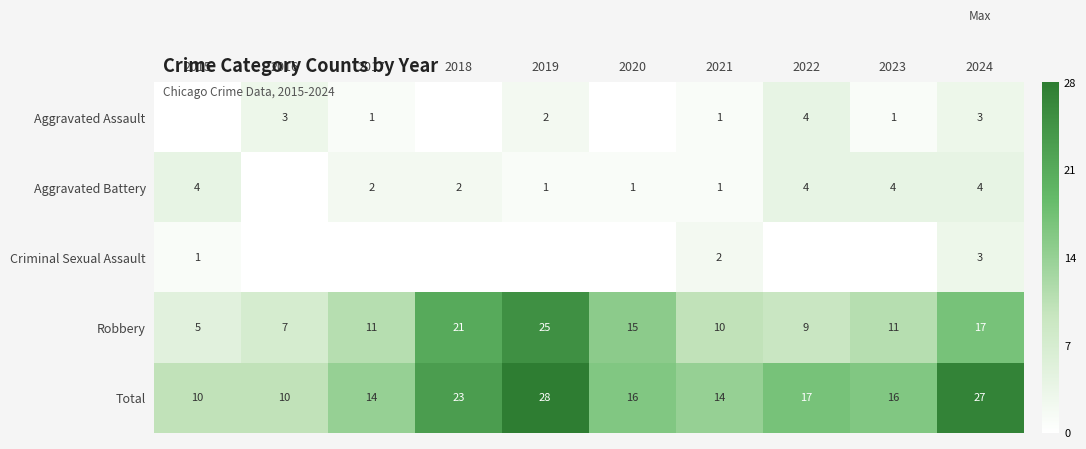

At which label does Total reach its peak?

2019